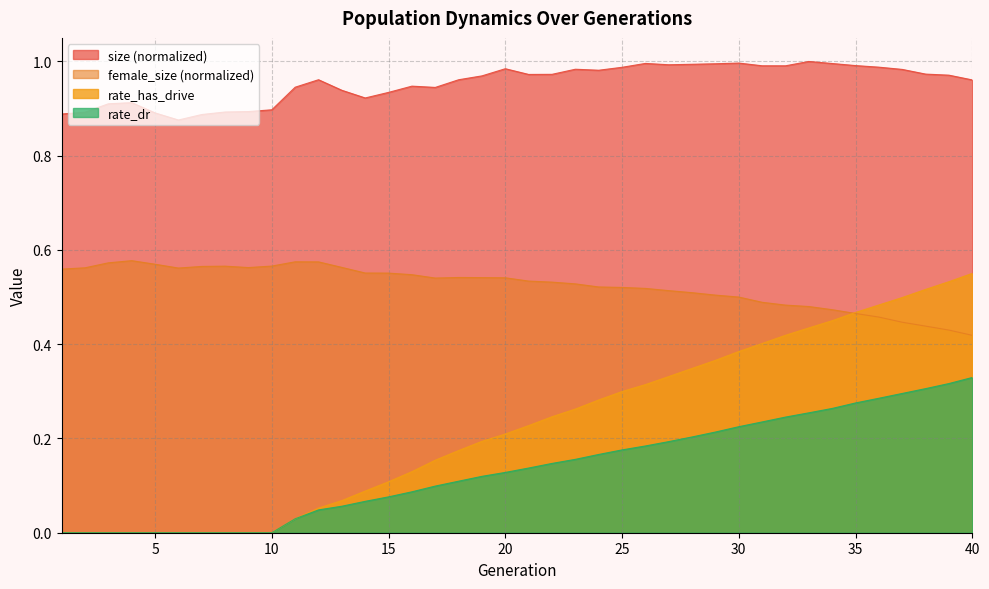

True or false: size and rate_dr cross at least once.

False